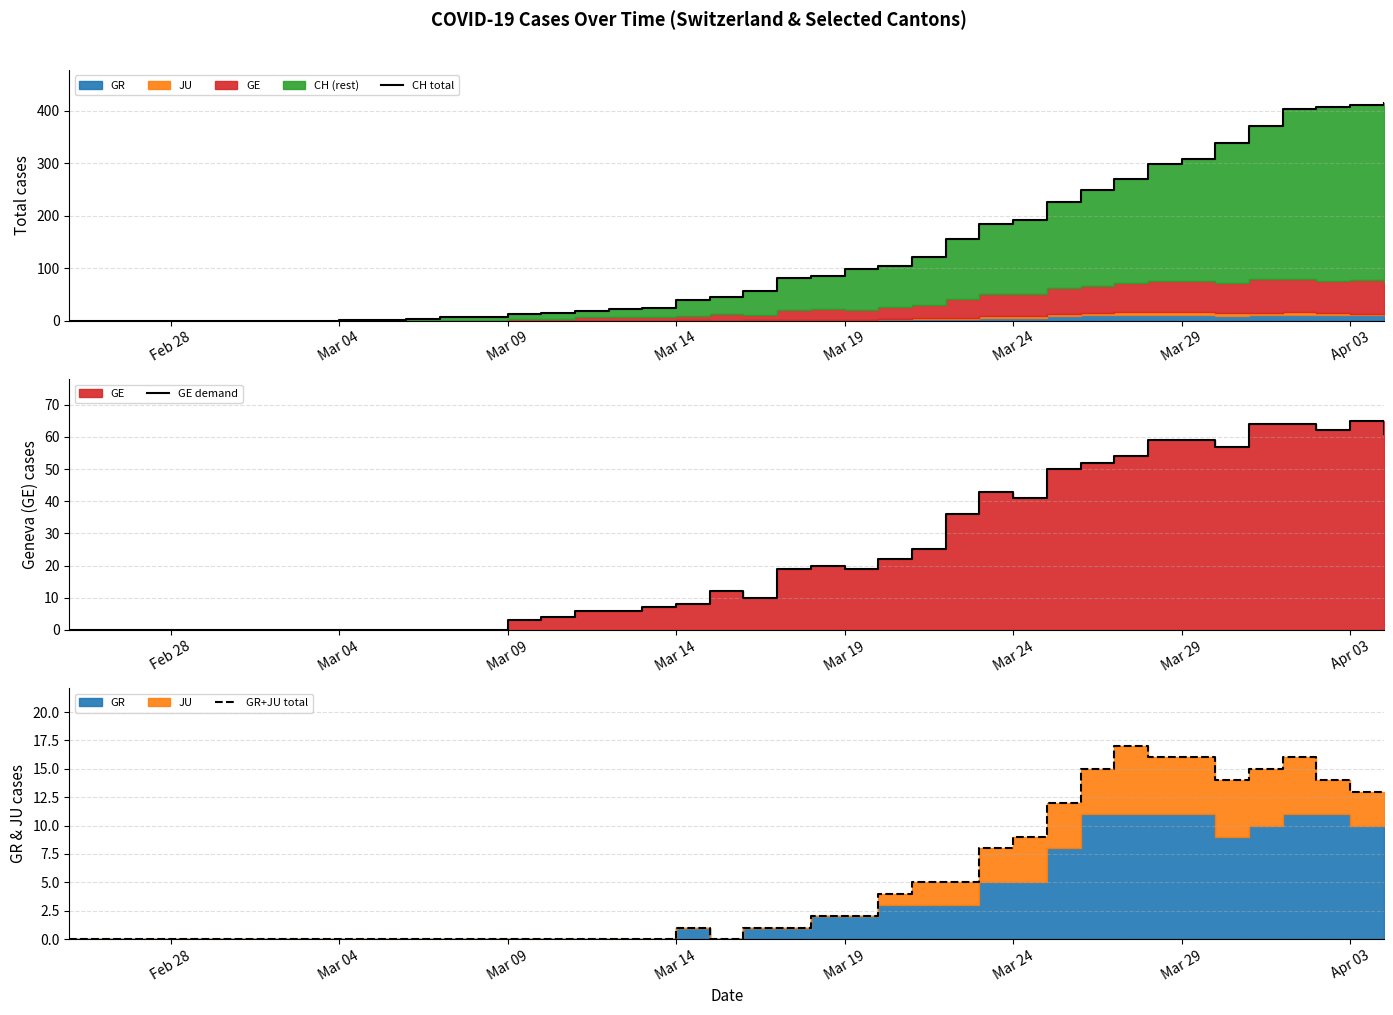

Which series has the largest total across all categories?

CH total